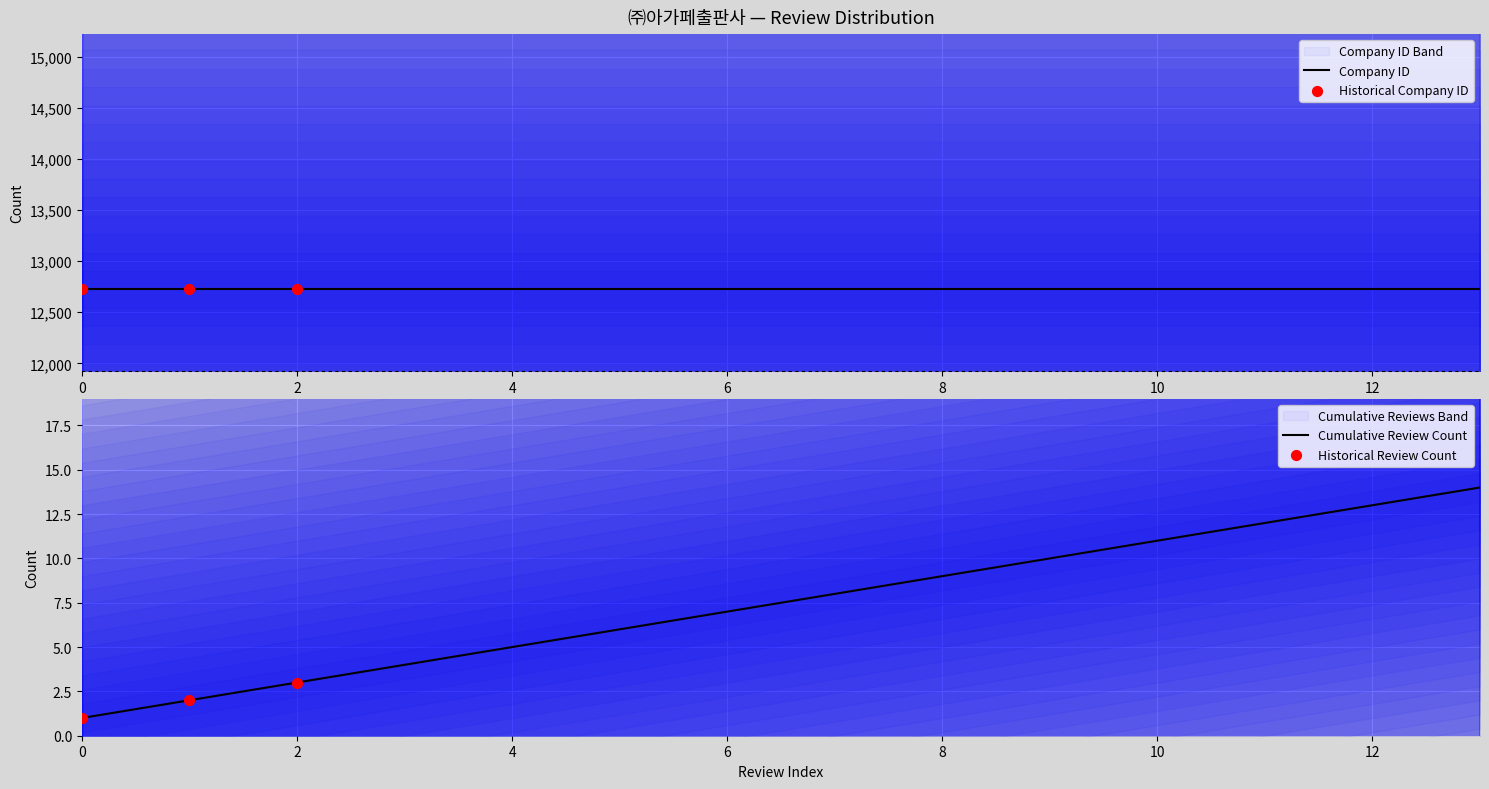

True or false: Cumulative Review Count has a value of 13 at 12.

True